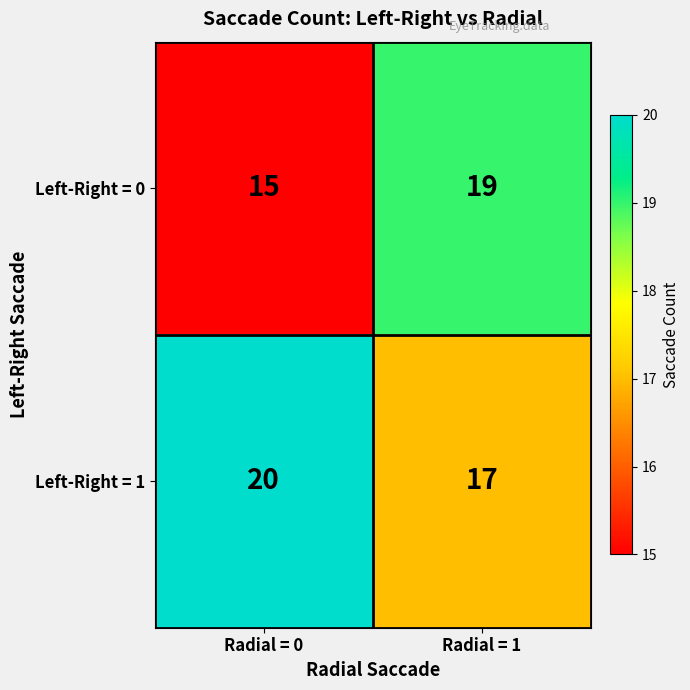

Which series changed the most between Radial = 0 and Radial = 1?

Left-Right = 0